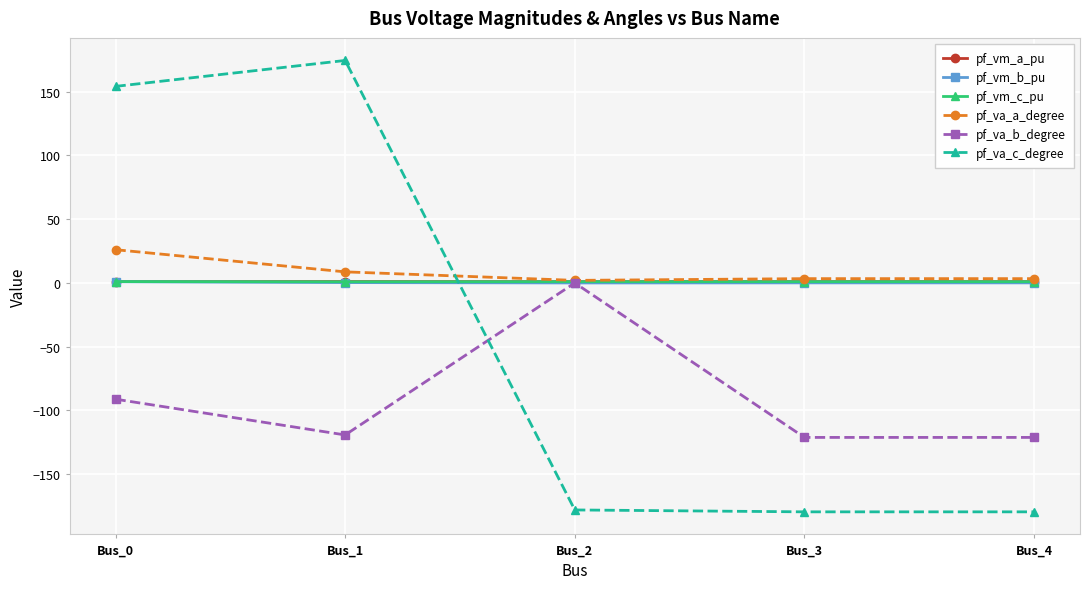

True or false: pf_vm_b_pu has a value of 0.1 at Bus_4.

True